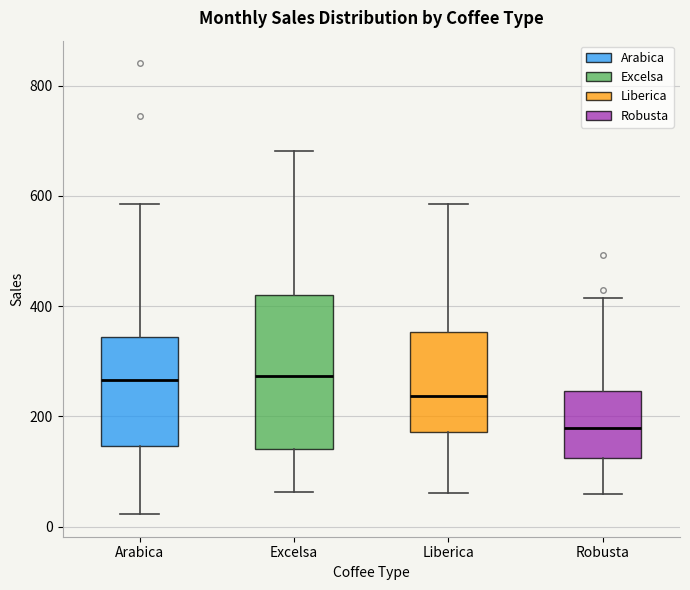

Reading left to right, transcribe this box plot: for each box, give where its median line is, the range the box spans, and where its two whiskers end, as read against the y-axis. The values are not printed on the chart, so give them approximately, as read against the axis.

Arabica: median 260, box 140 to 340, whiskers 20 to 580
Excelsa: median 280, box 140 to 420, whiskers 60 to 680
Liberica: median 240, box 180 to 360, whiskers 60 to 580
Robusta: median 180, box 120 to 240, whiskers 60 to 420